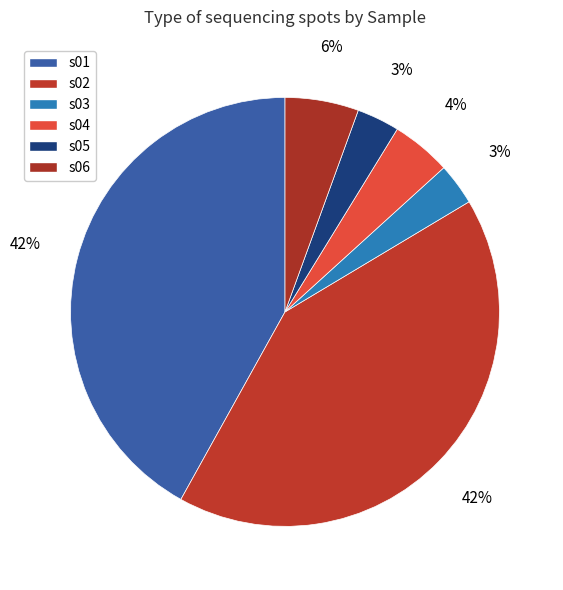

Is there any slice that represents more than half of the pie?

No